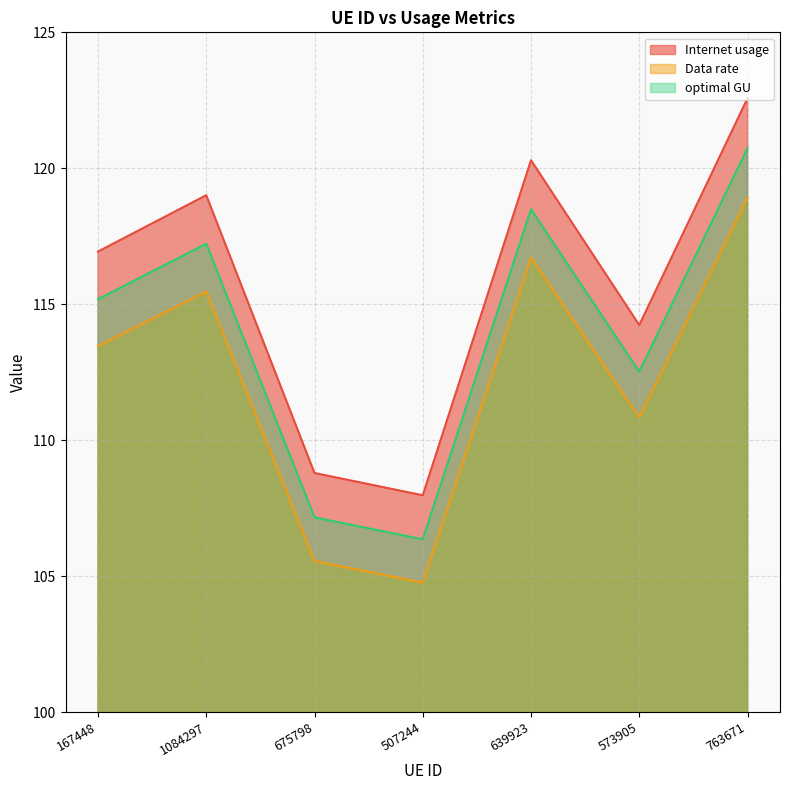

True or false: Internet usage and optimal GU intersect in this chart.

False